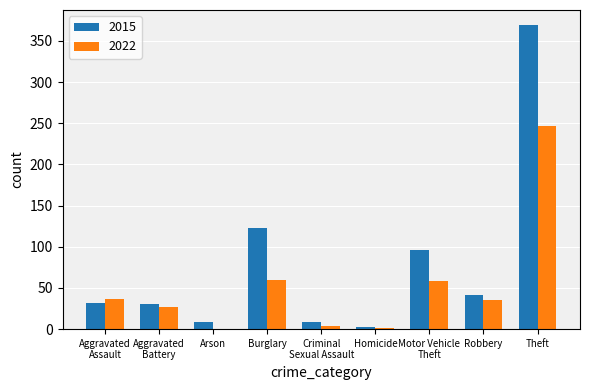

Which series has the largest range (max minus min)?

2015